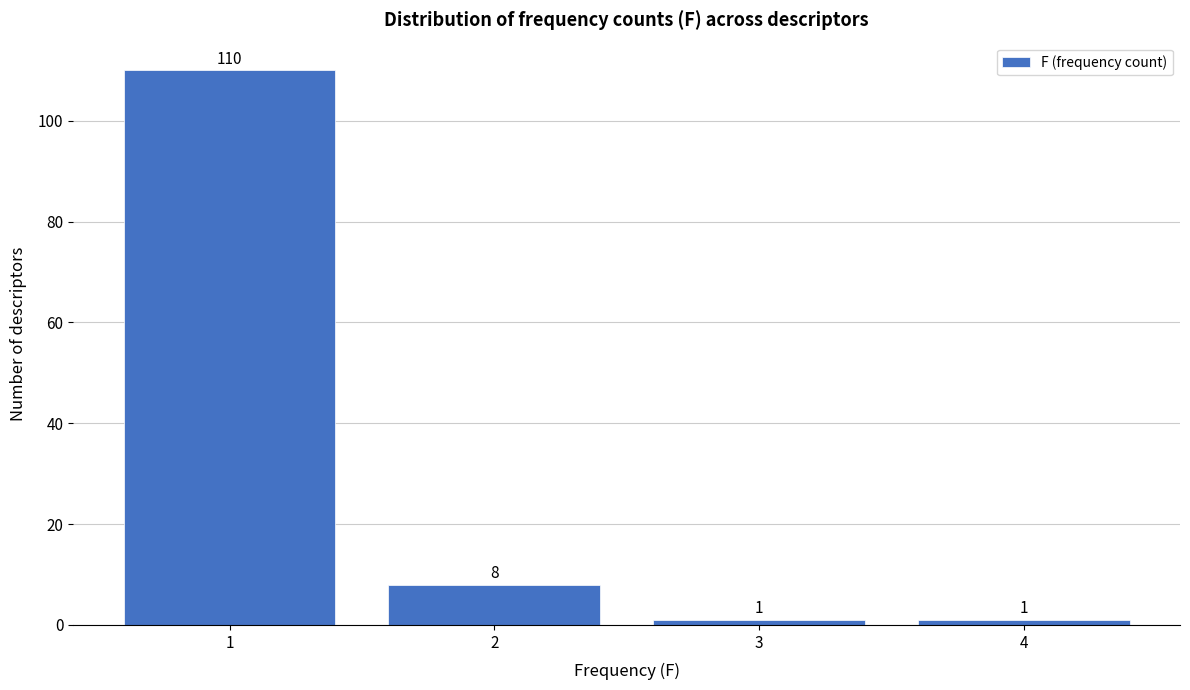

Which range on the x-axis has the tallest bar?

0.5 to 1.5